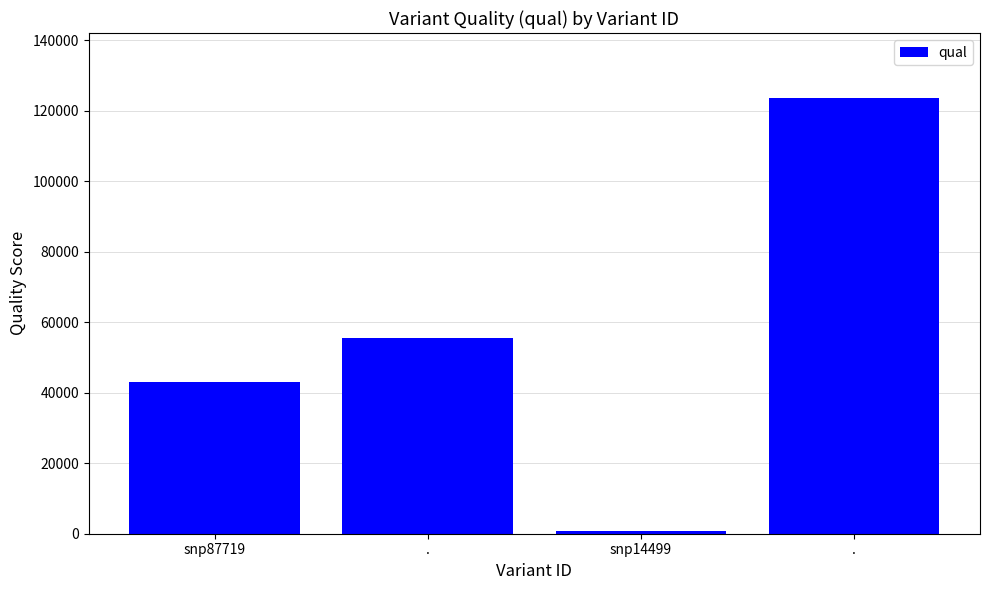

The chart shows a value of 43019.2 at snp87719. True or false?

True